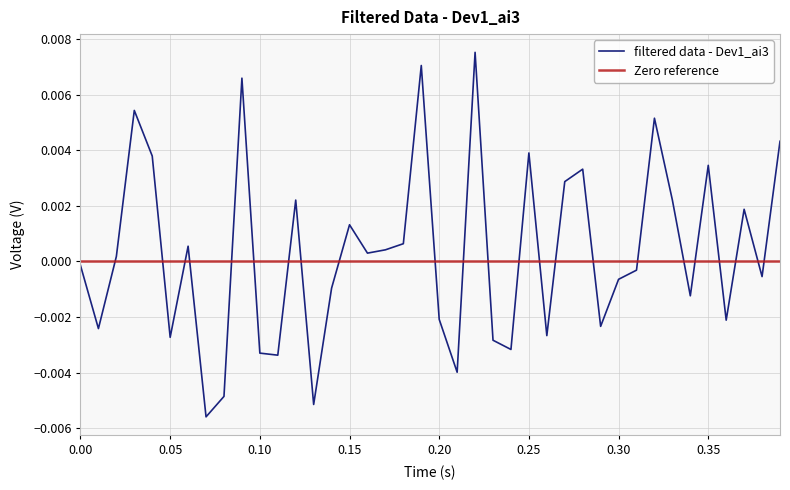

Rank the categories by value from lowest to highest.

0.07, 0.13, 0.08, 0.21, 0.11, 0.1, 0.24, 0.23, 0.05, 0.26, 0.01, 0.29, 0.36, 0.2, 0.34, 0.14, 0.3, 0.38, 0.31, 0.0, 0.02, 0.16, 0.17, 0.06, 0.18, 0.15, 0.37, 0.12, 0.33, 0.27, 0.28, 0.35, 0.04, 0.25, 0.39, 0.32, 0.03, 0.09, 0.19, 0.22